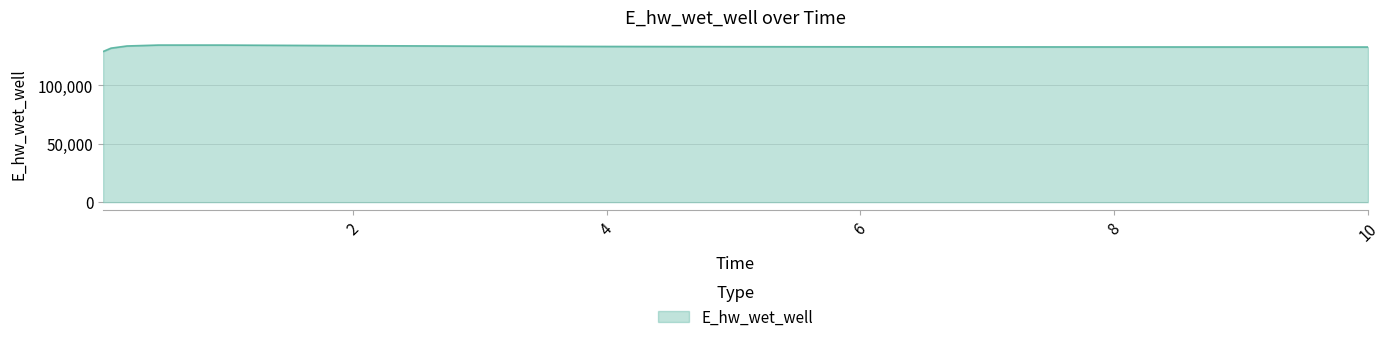

What is the difference between the maximum and minimum values?

5535.2